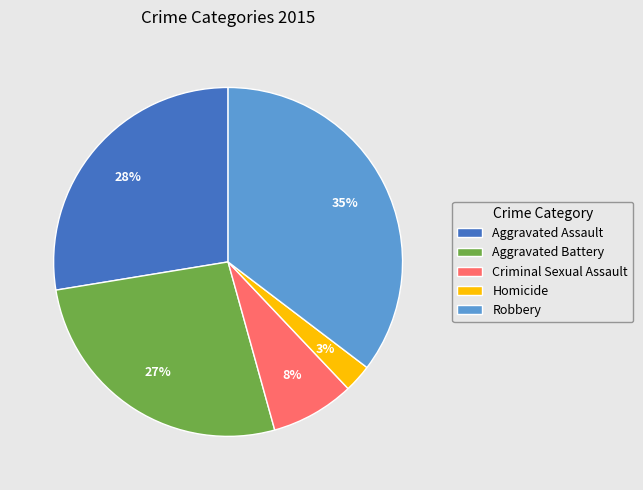

Which slice is the smallest?

Homicide